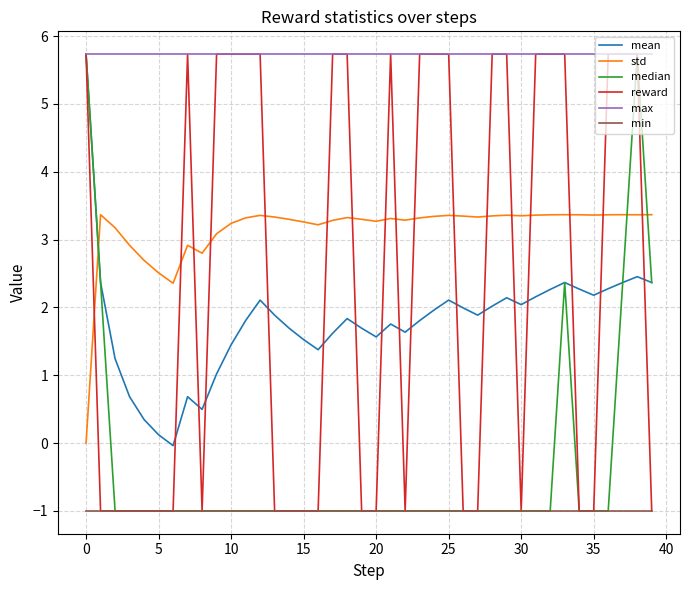

True or false: min and mean intersect in this chart.

False